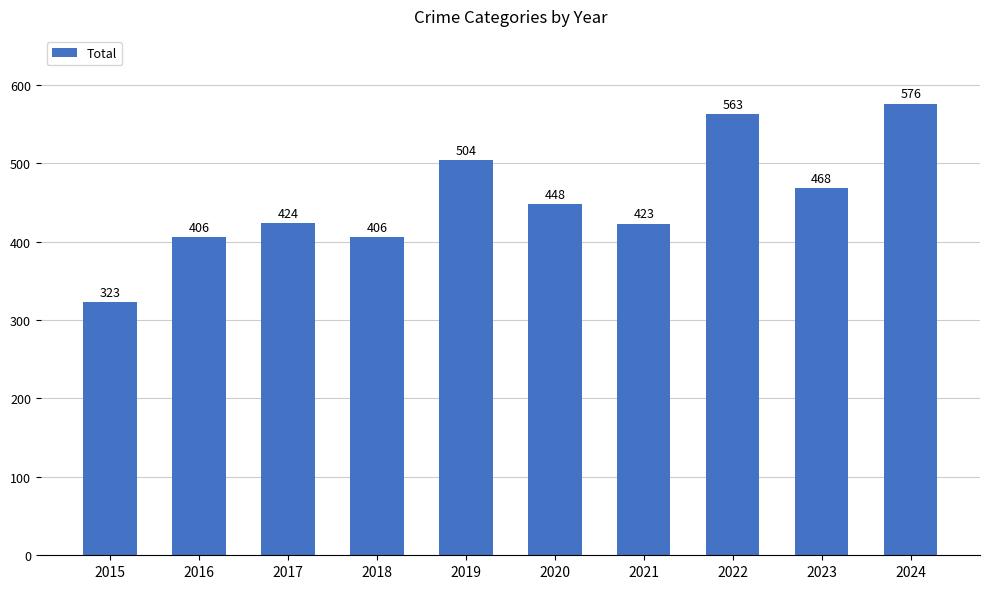

The chart shows a value of 250 at 2016. True or false?

False